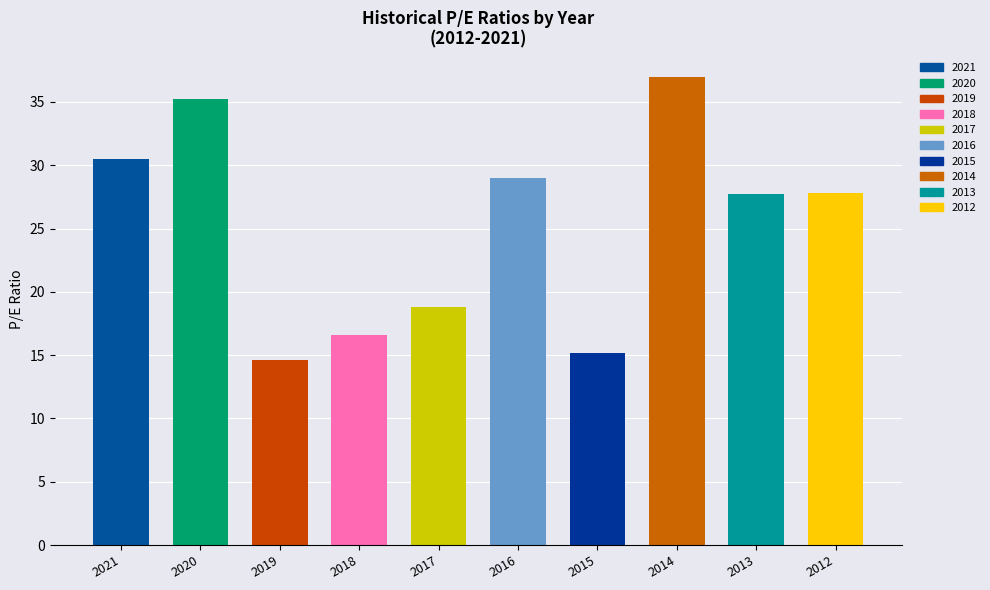

What is the greatest value displayed?

37.0